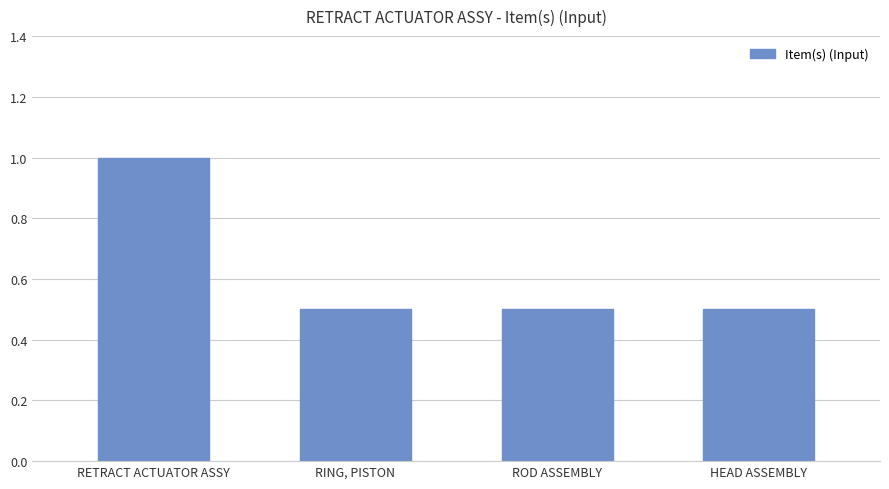

Which label corresponds to the largest value in the chart?

RETRACT ACTUATOR ASSY